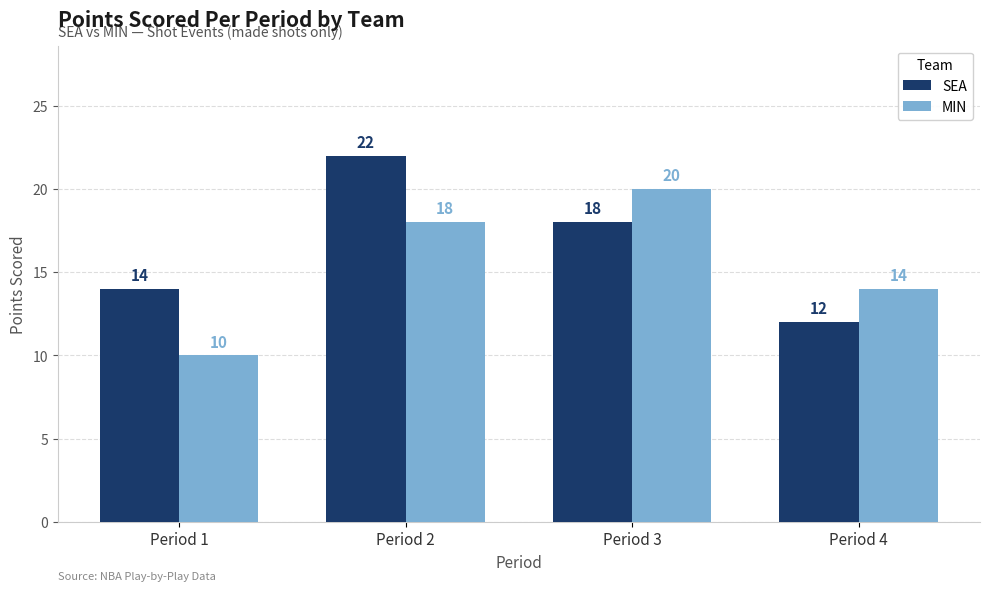

Rank the series by their average value, from highest to lowest.

SEA, MIN